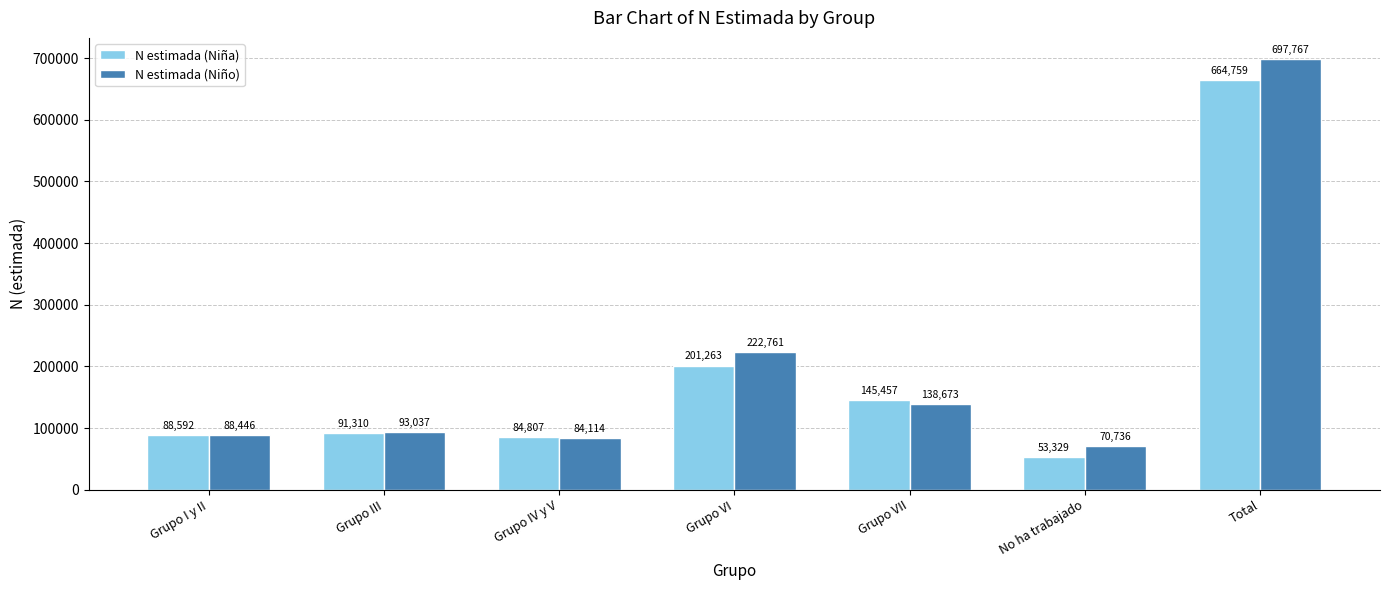

How many groups of bars are there?

7